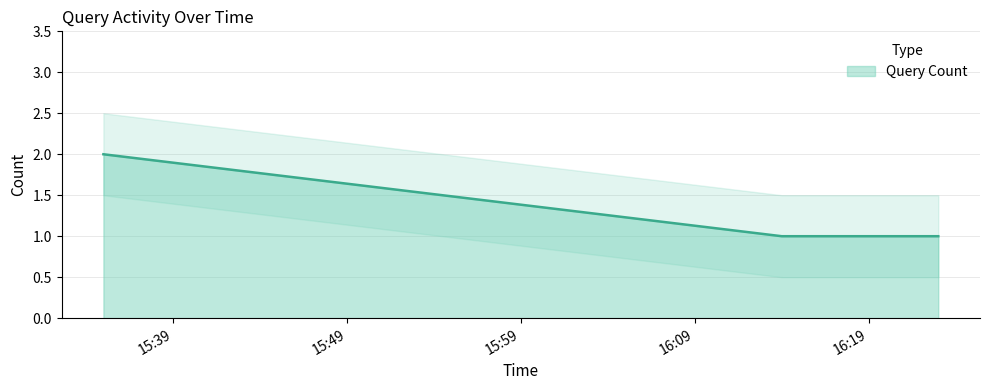

How many values exceed 1?

1